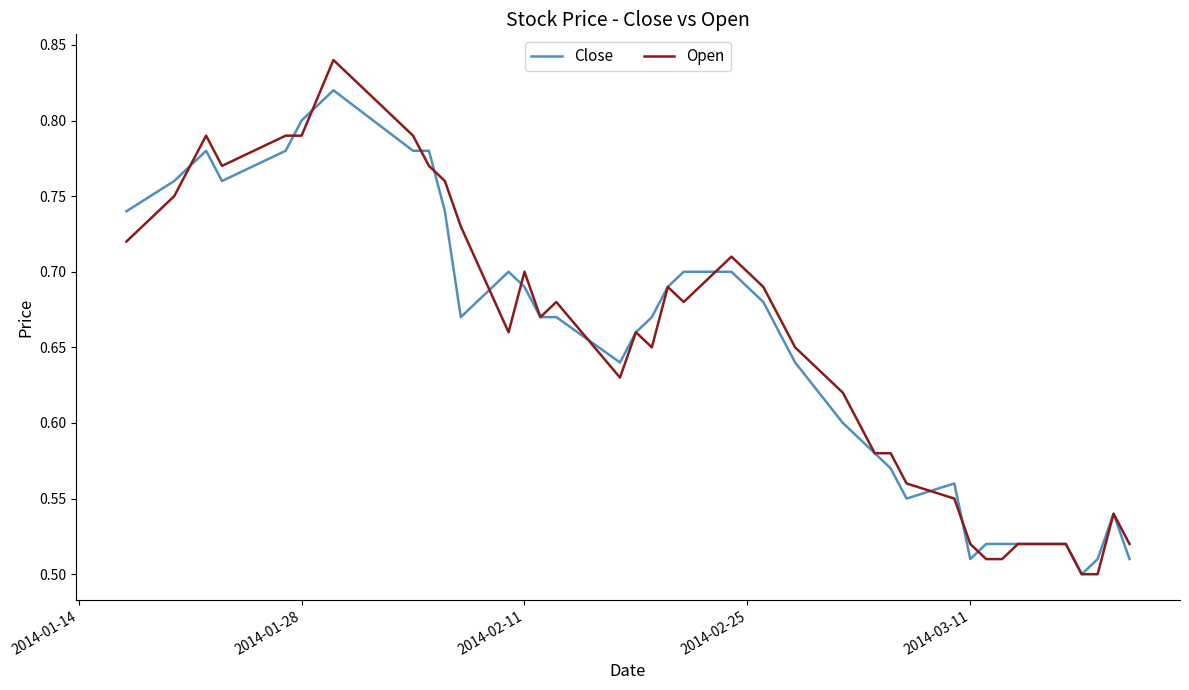

Count the number of categories in the chart.

40